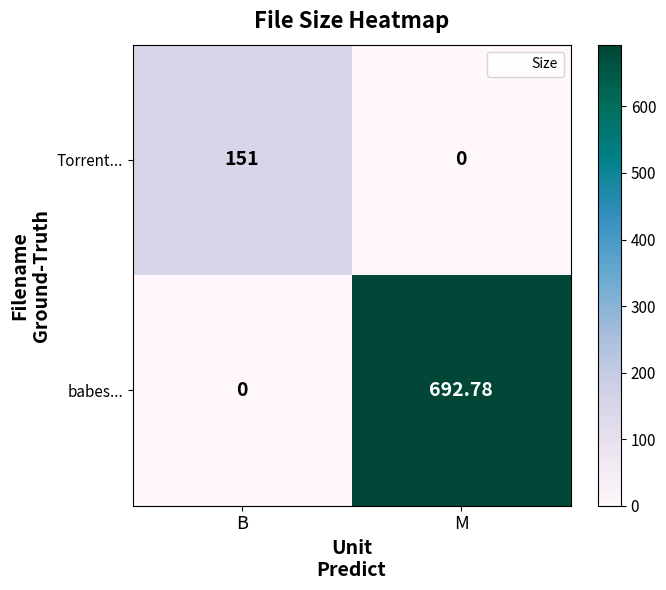

Between B and M, which series saw the biggest shift?

babes...